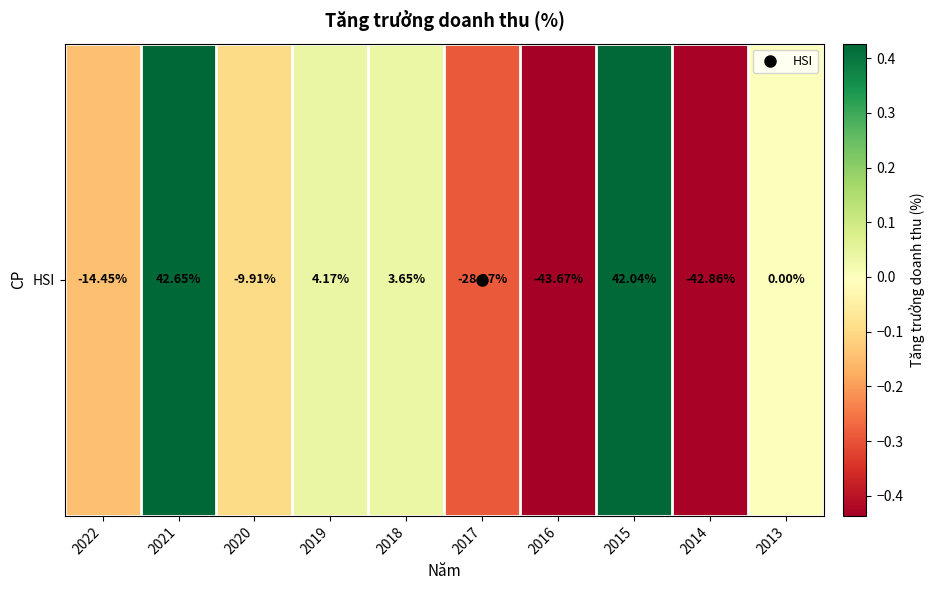

Reading left to right, what are all the values shown in this chart?

2022=-0.1	2021=0.4	2020=-0.1	2019=0.0	2018=0.0	2017=-0.3	2016=-0.4	2015=0.4	2014=-0.4	2013=0.0